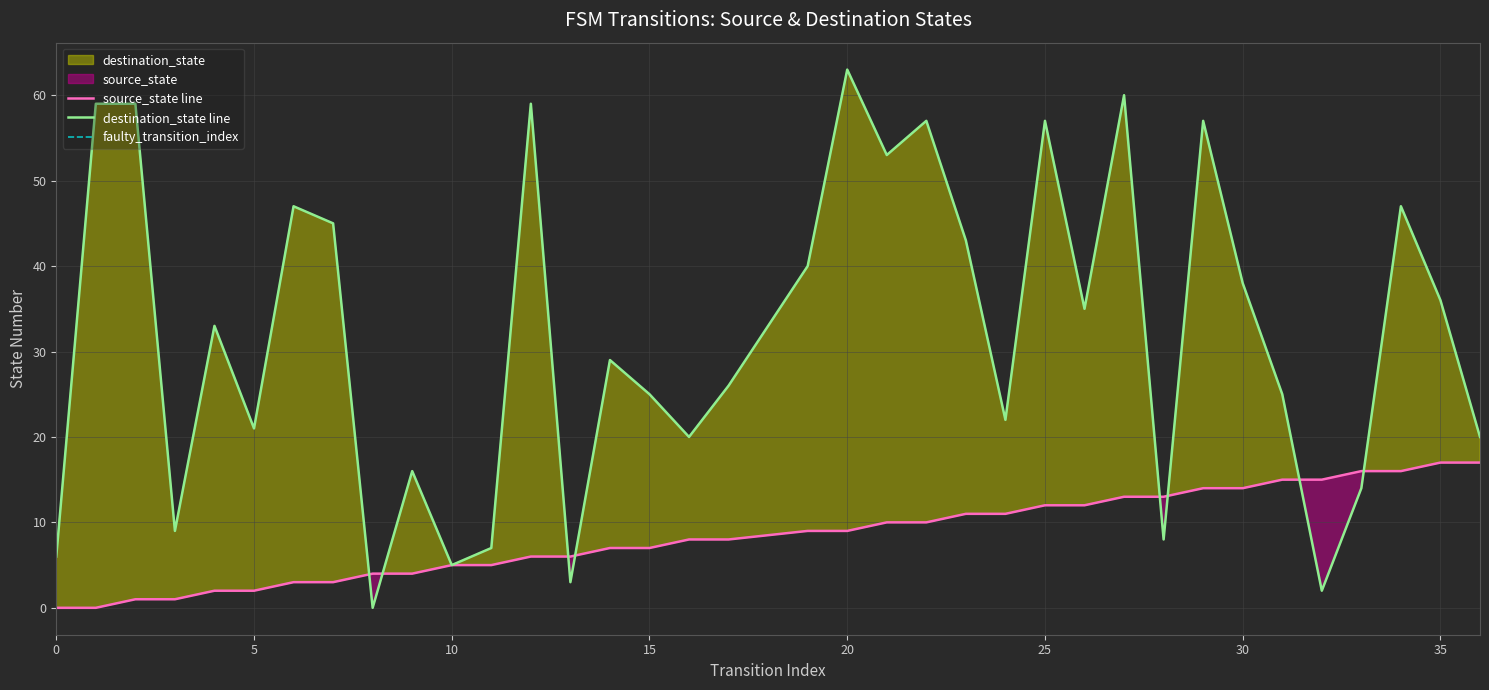

Is the value of source_state at 30 greater than the value of destination_state at 30?

No